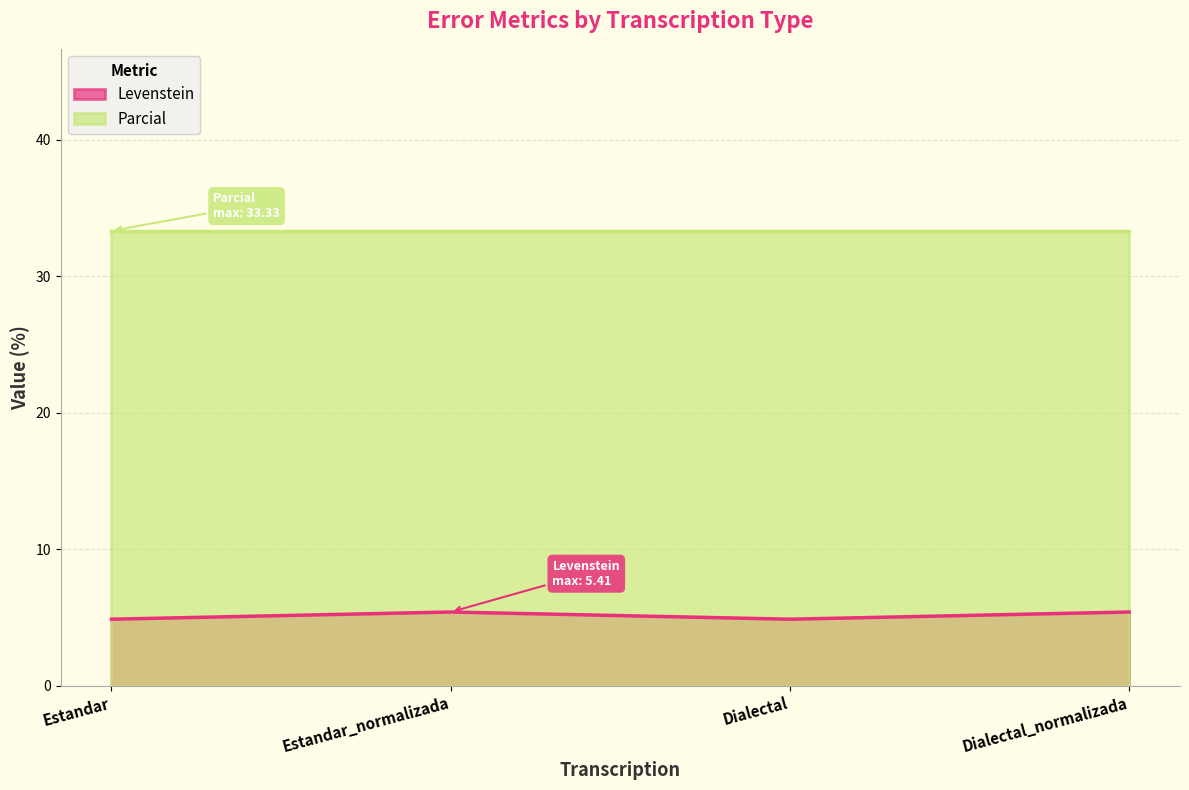

What is the sum of all values?

20.6